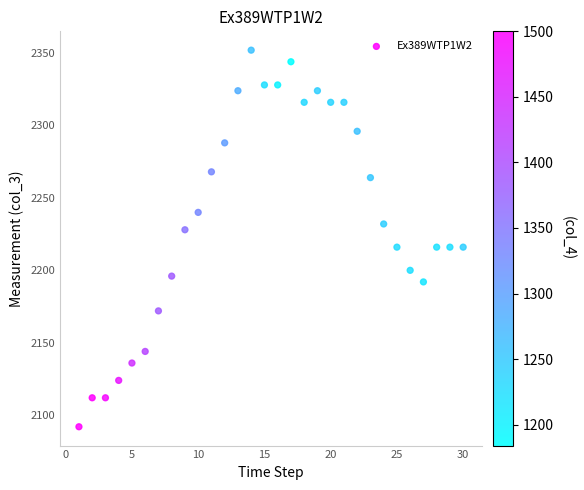

What is the range of X values (max minus min)?

29